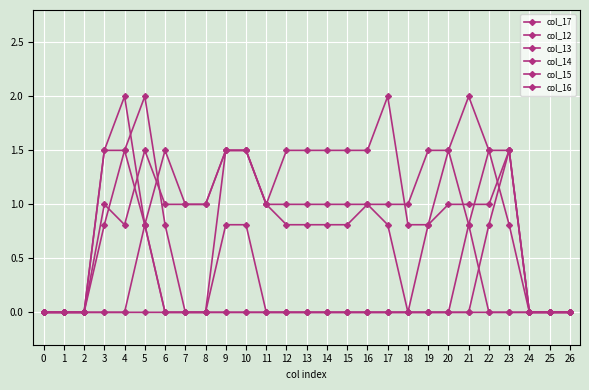

Count the number of categories in the chart.

27